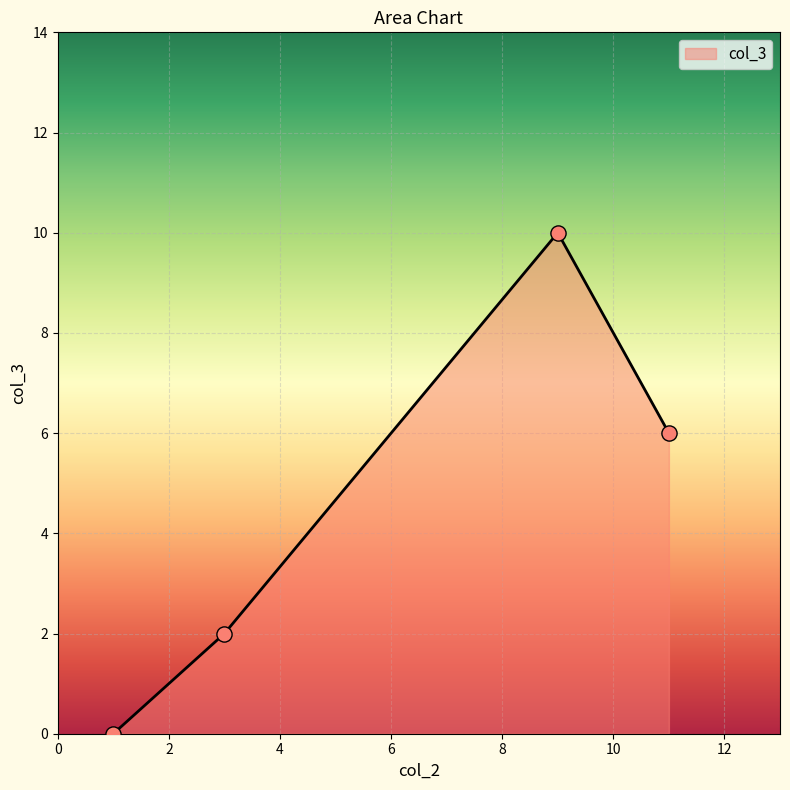

What is the difference between the maximum and minimum values?

10